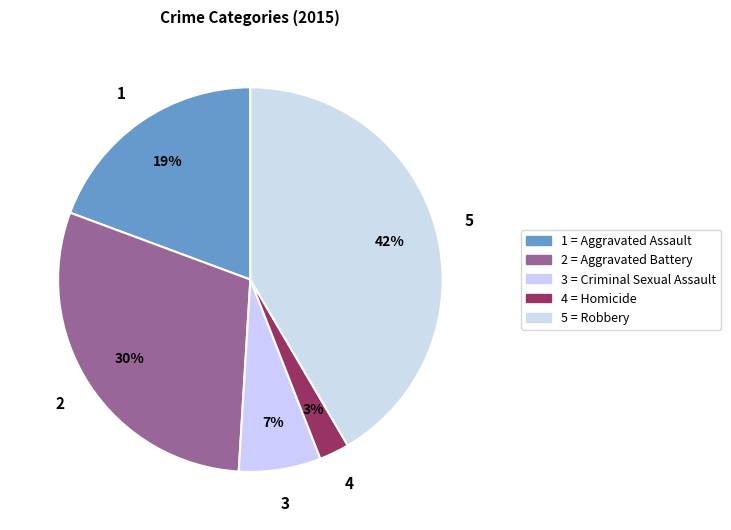

Count the number of slices in the pie.

5